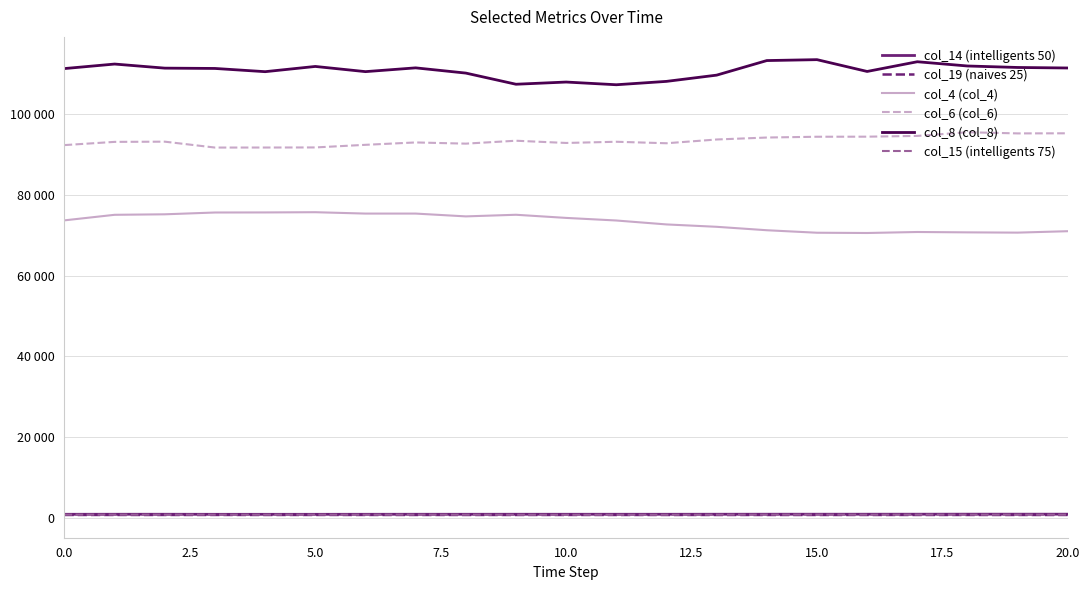

Does the chart display data point markers on the line(s)?

No